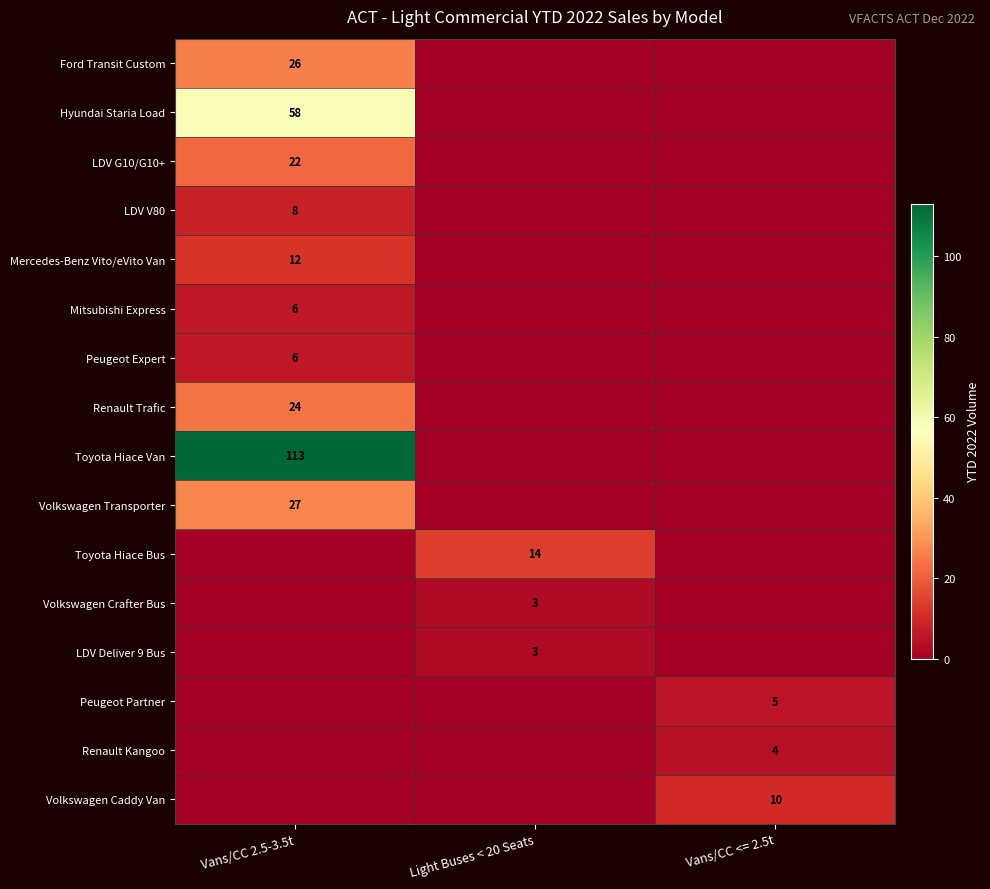

The Peugeot Expert series shows 9 at Vans/CC 2.5-3.5t. True or false?

False